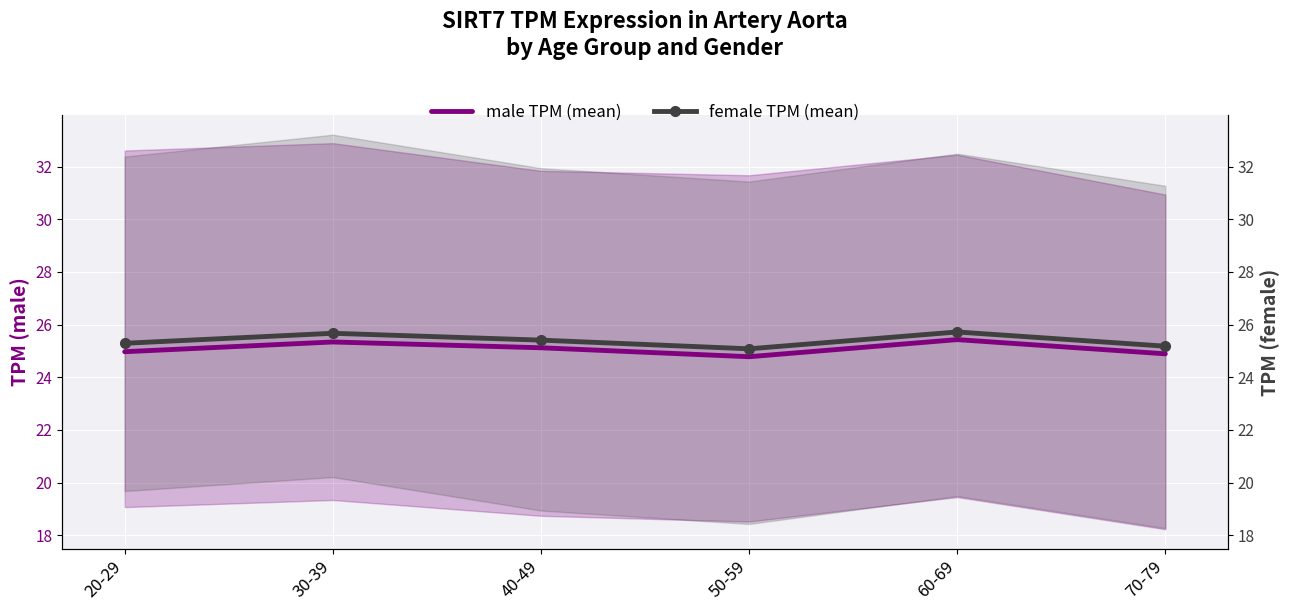

Which category has the highest value in the male TPM (mean) series?

60-69